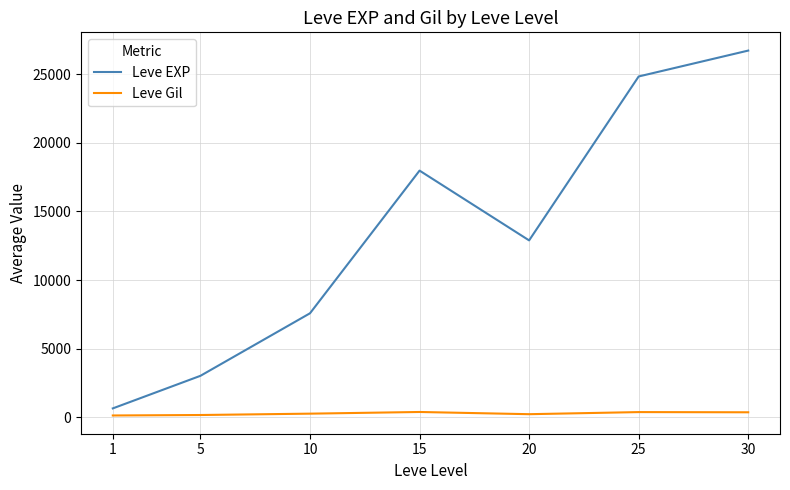

Rank the categories by Leve EXP value from highest to lowest.

30, 25, 15, 20, 10, 5, 1